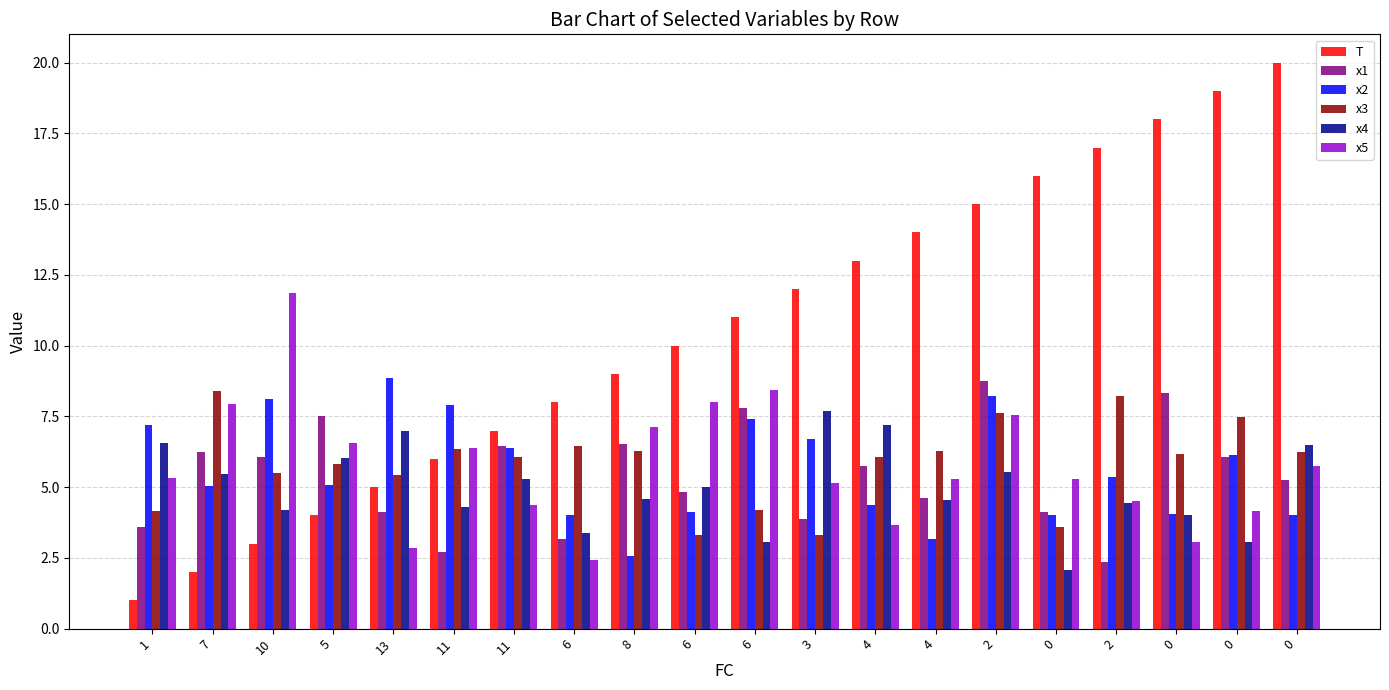

Where does the x3 series first go above 6?

7